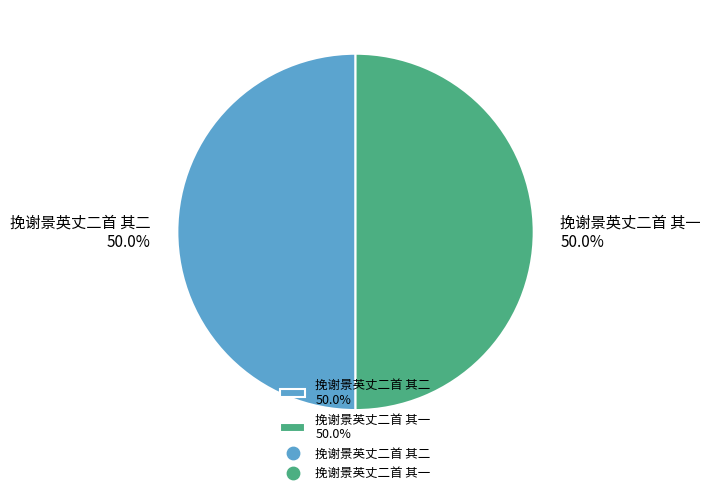

Is it true that 挽谢景英丈二首 其一 is 50% of the pie?

True